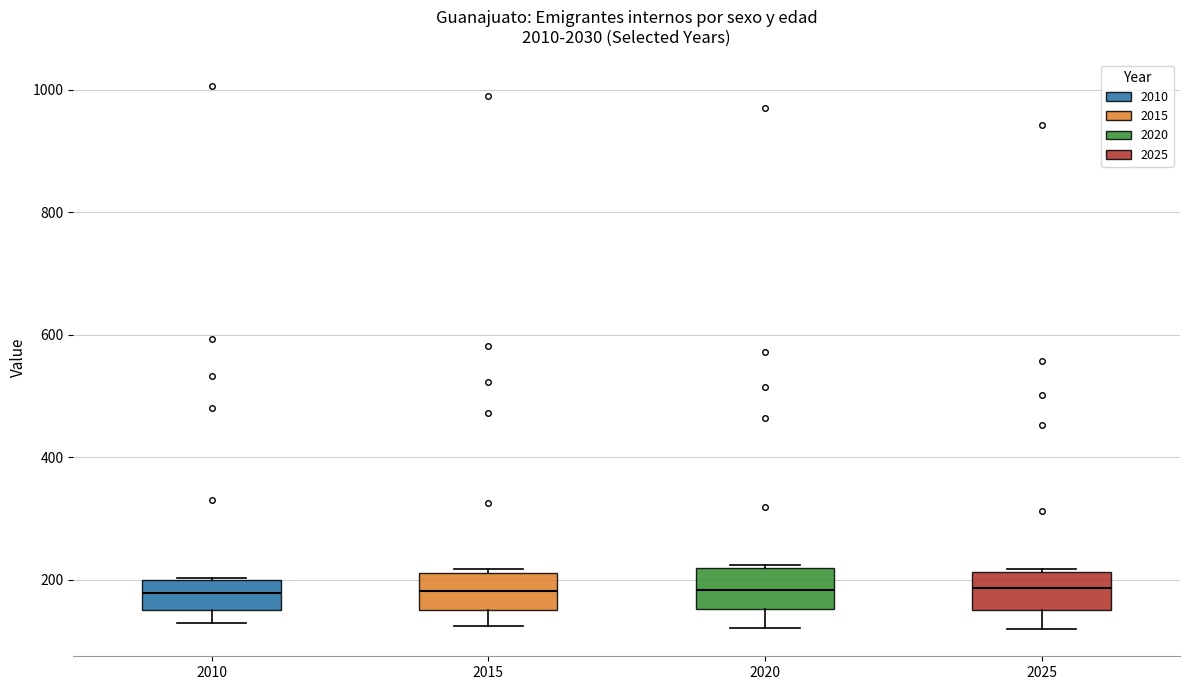

Reading left to right, read every box against the y-axis: the position of its median line, the range the box covers, and the ends of its whiskers. The values are not printed on the chart, so give them approximately, as read against the axis.

2010: median 180, box 160 to 200, whiskers 120 to 200
2015: median 180, box 160 to 220, whiskers 120 to 220 (just above the box's upper edge)
2020: median 180, box 160 to 220, whiskers 120 to 220
2025: median 180, box 160 to 220, whiskers 120 to 220